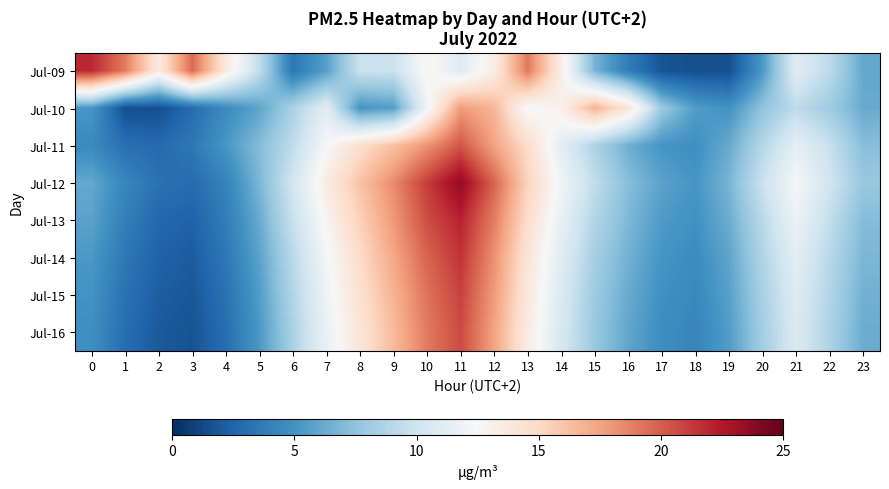

At how many categories does at least one series exceed 5?

24